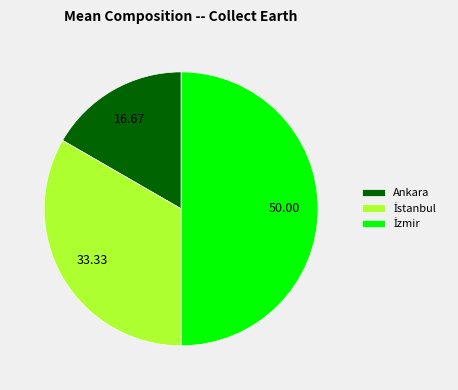

Does Ankara account for over 50% of the chart?

No